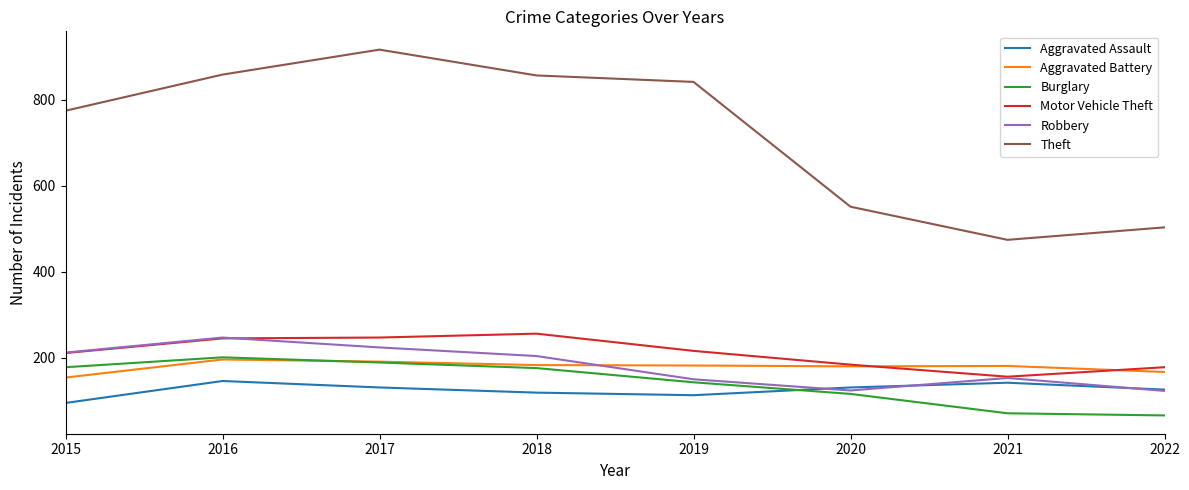

Which series has the largest total across all categories?

Theft